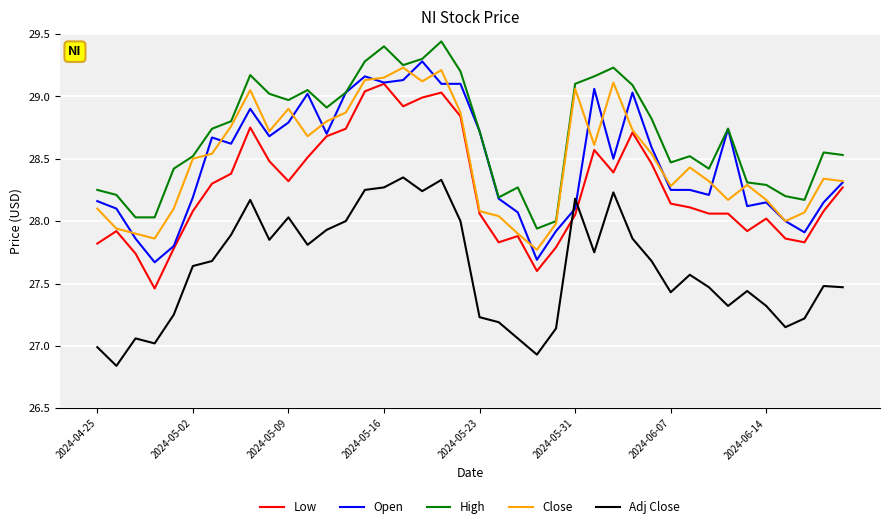

True or false: Low and High cross at least once.

False